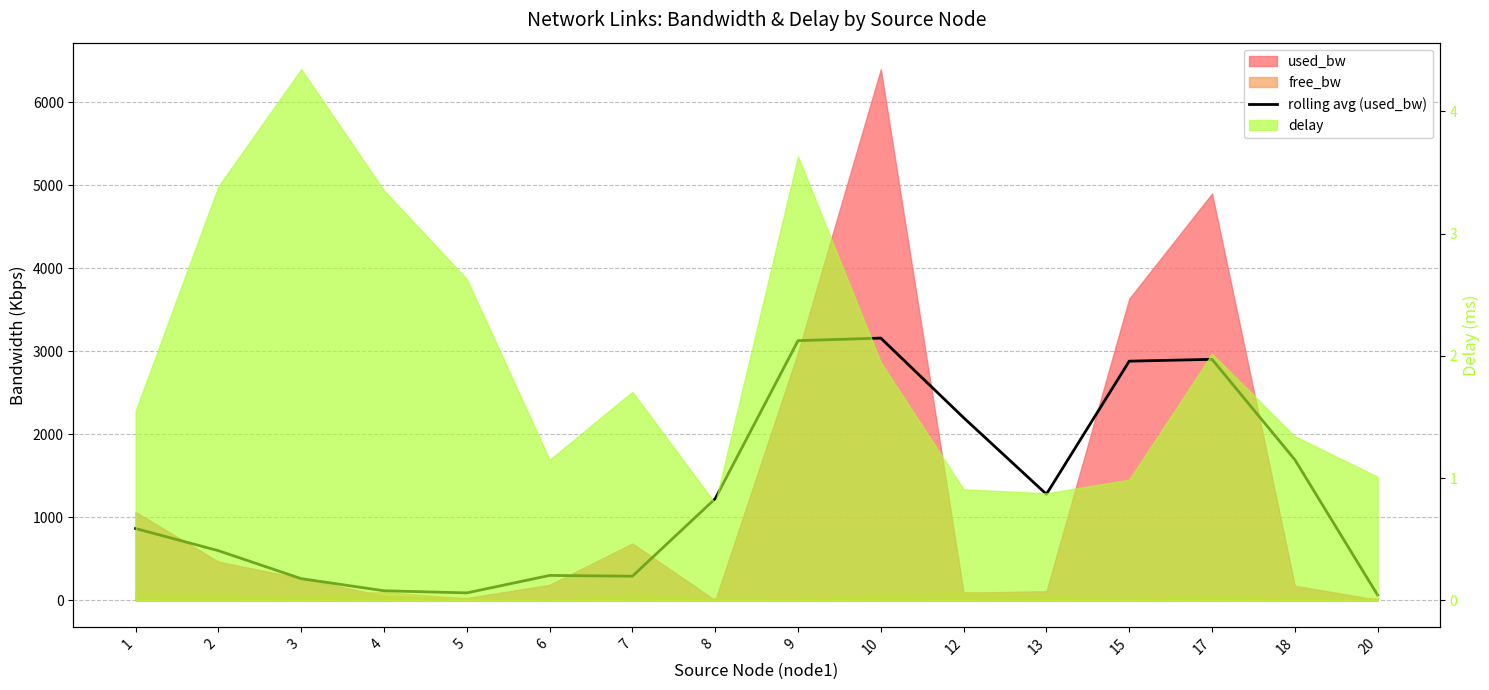

How many interior local peaks (higher than both neighbors) does the data have?

3